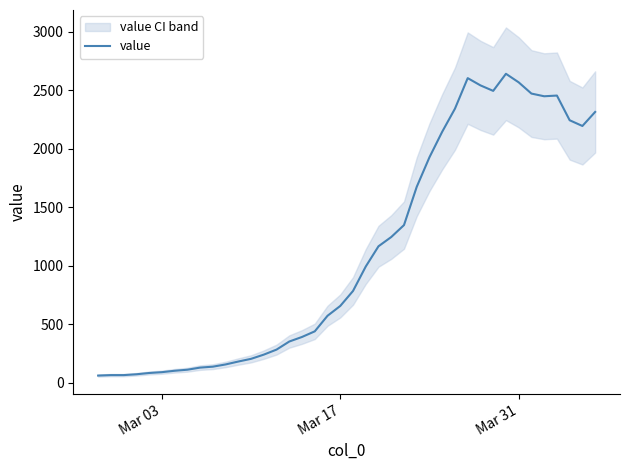

What is the minimum value shown in the chart?

61